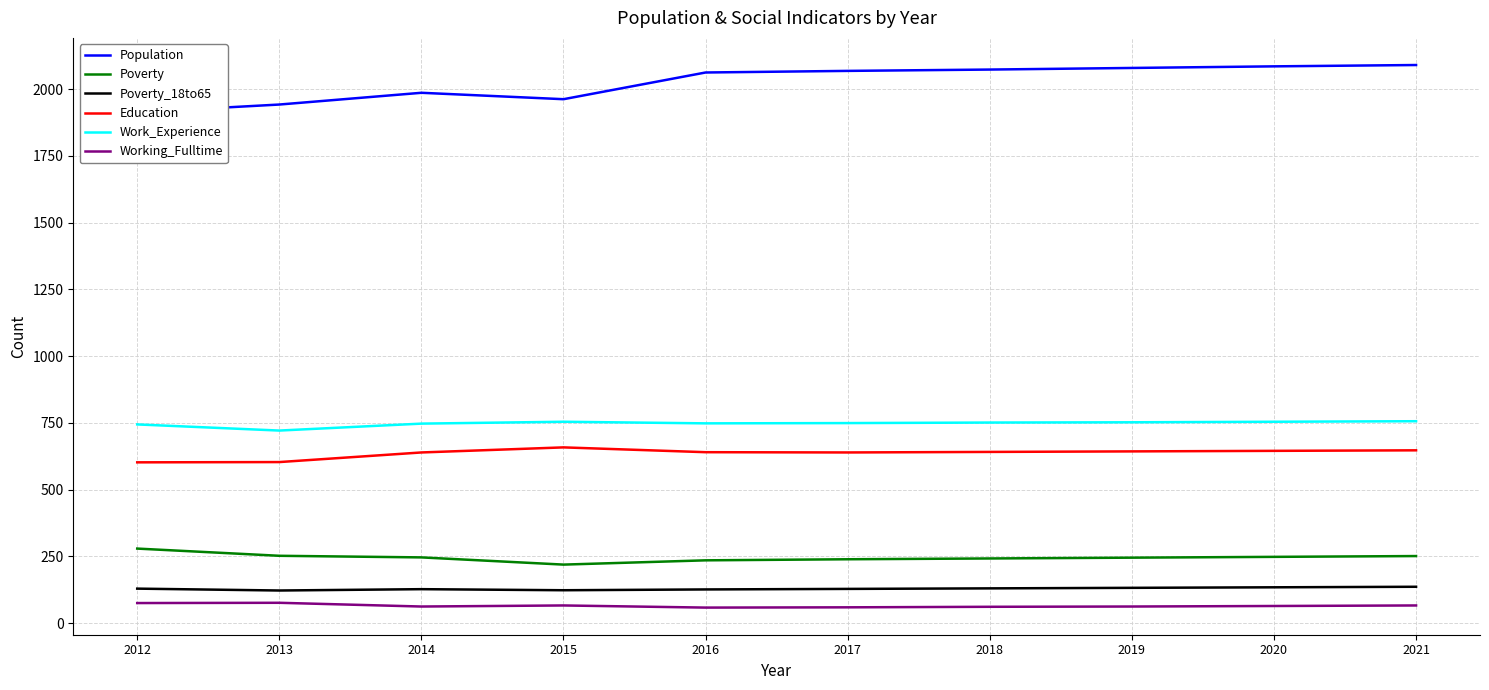

Where does the Population series first go above 2068?

2018